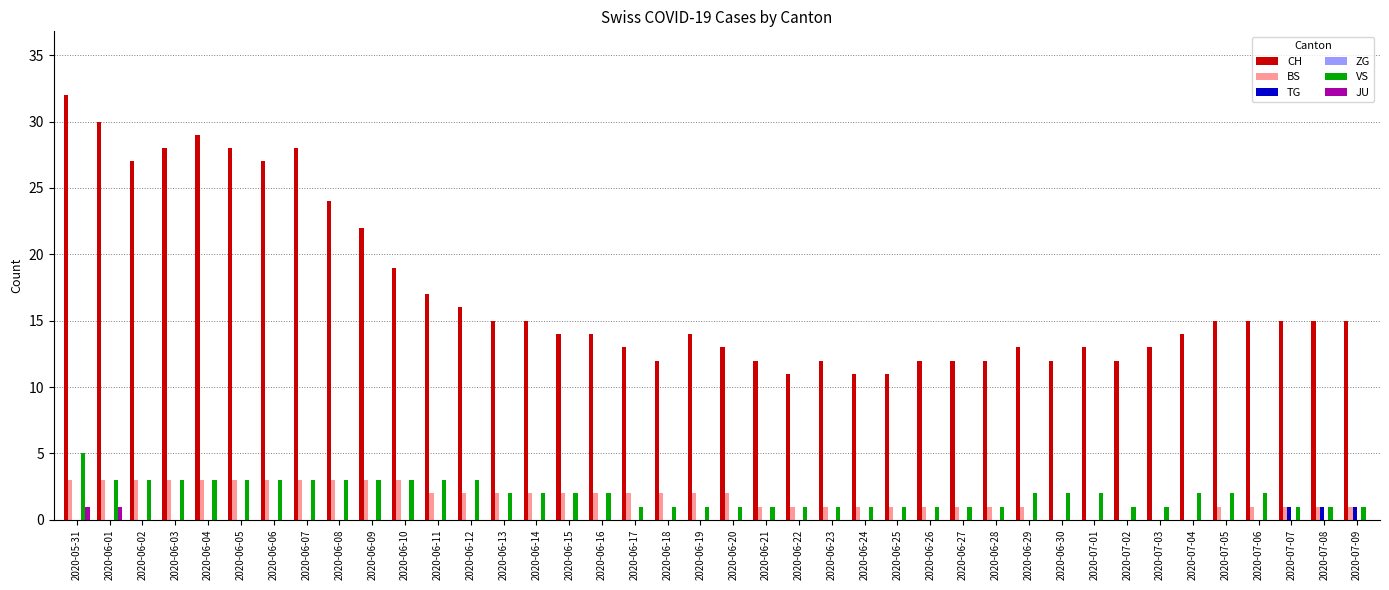

The TG series shows 0 at 2020-07-03. True or false?

True